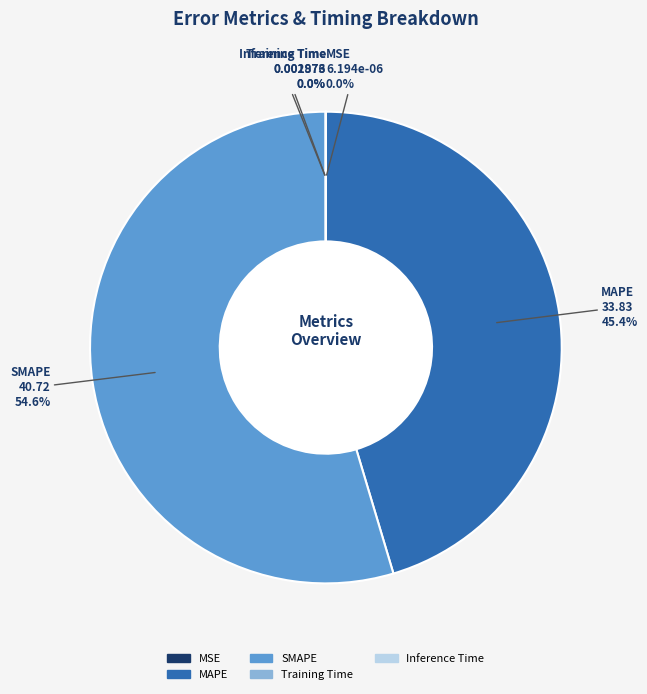

What is the majority slice?

SMAPE